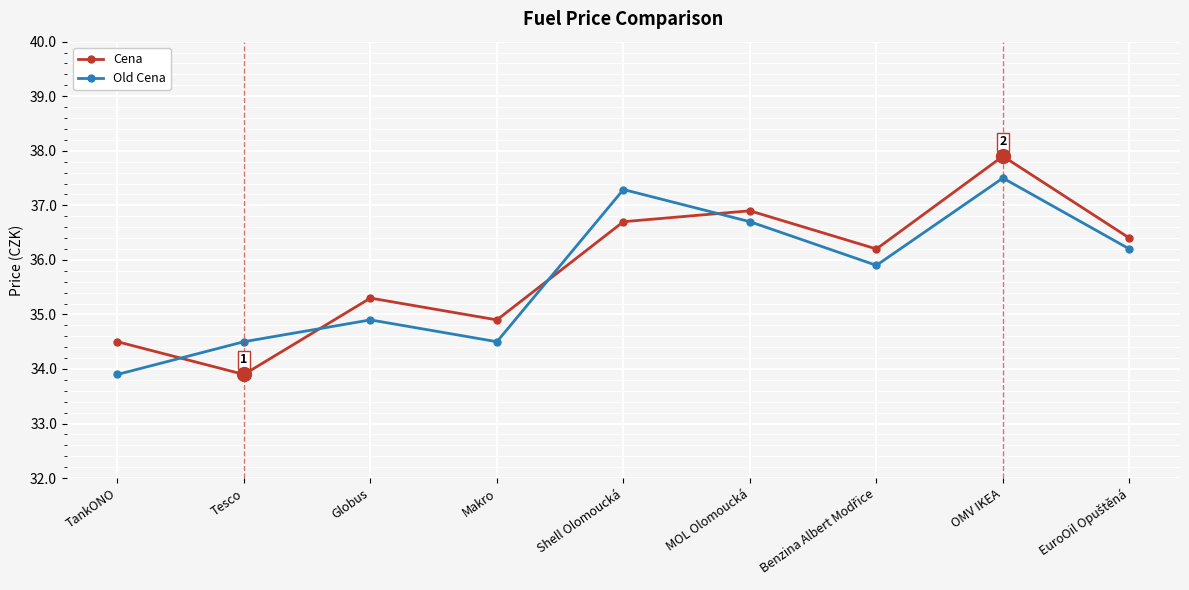

What is the value of the Cena point at the 6th from the left?

36.9